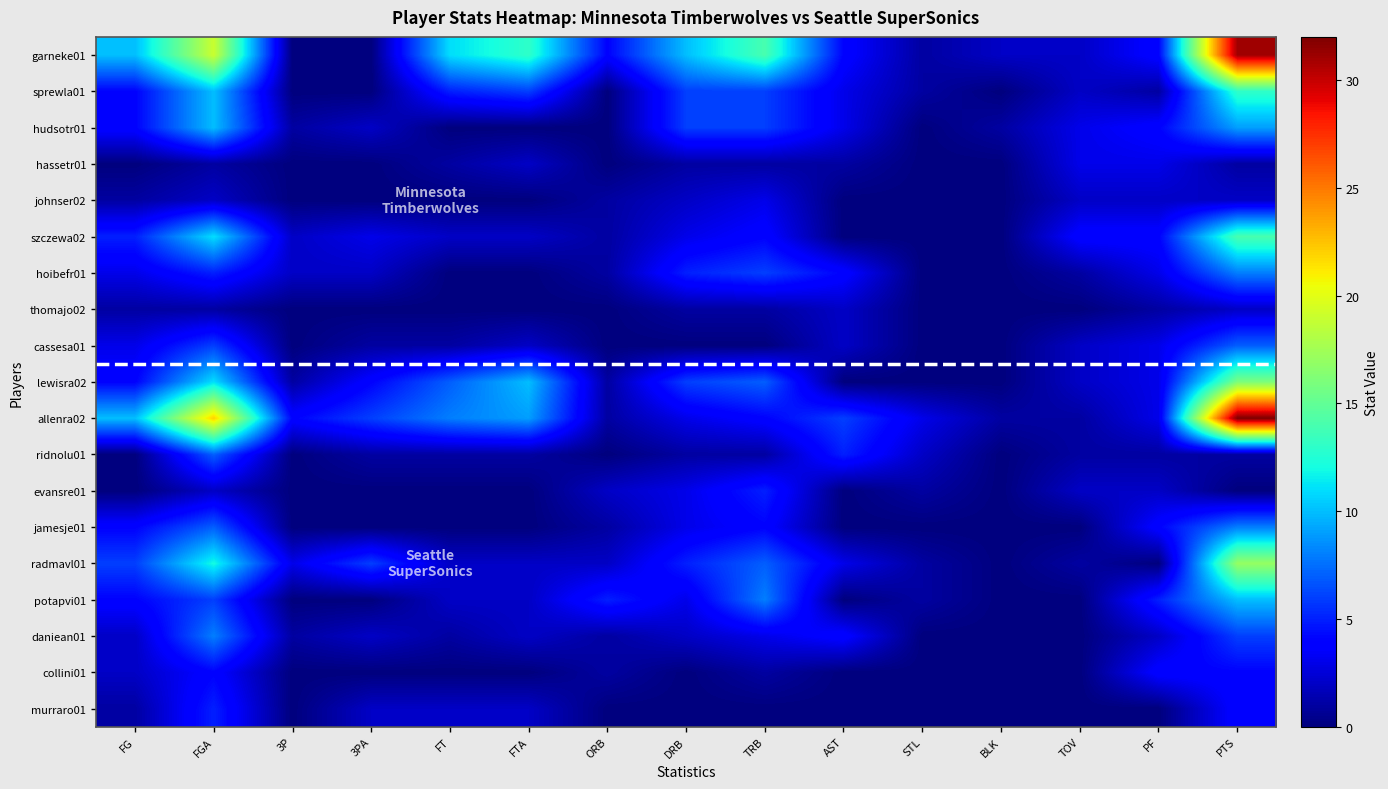

At which category is the sum across all series the highest?

PTS